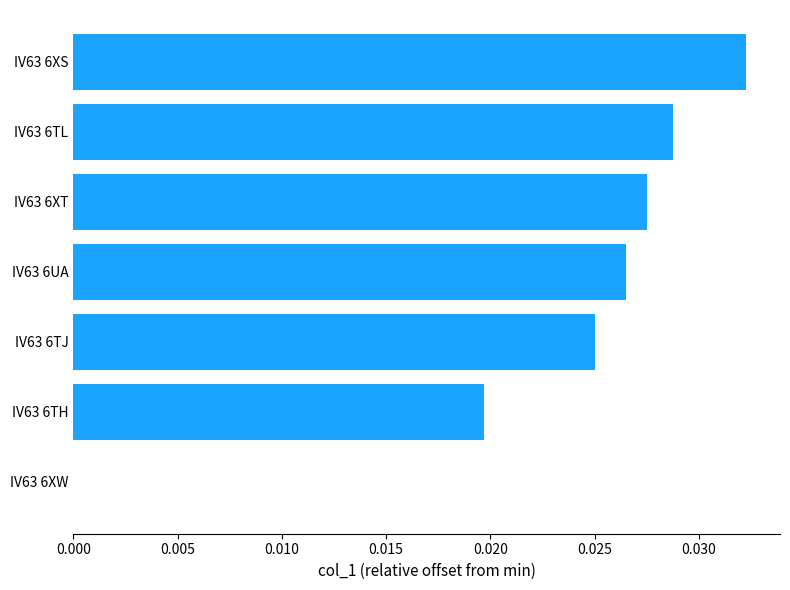

Is it true that the value at IV63 6TJ is 0.0?

True